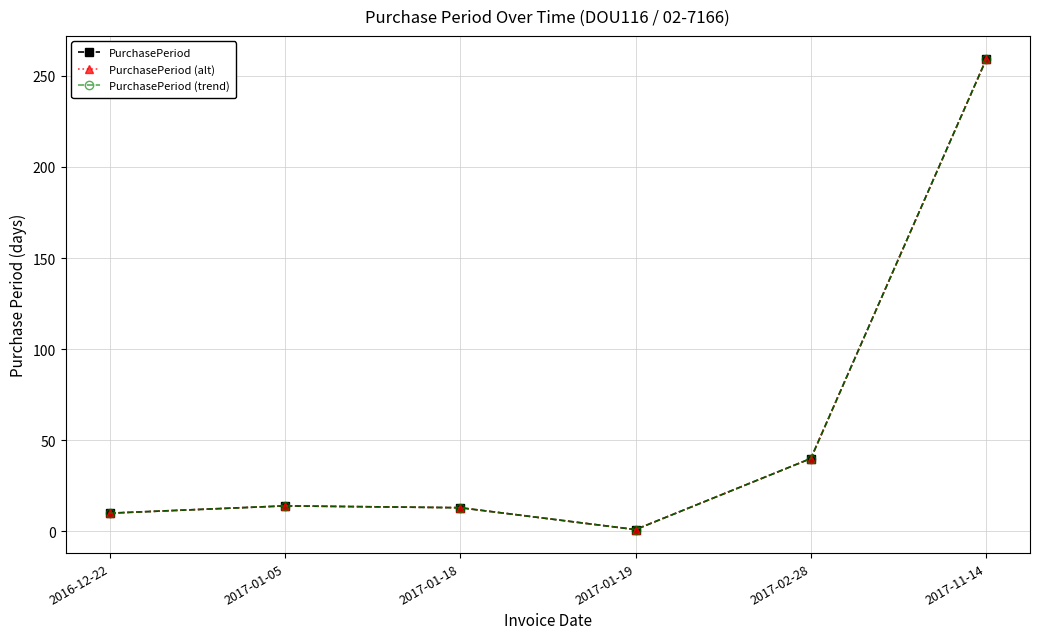

Rank the series by their maximum value, from lowest to highest.

PurchasePeriod, PurchasePeriod (alt), PurchasePeriod (trend)